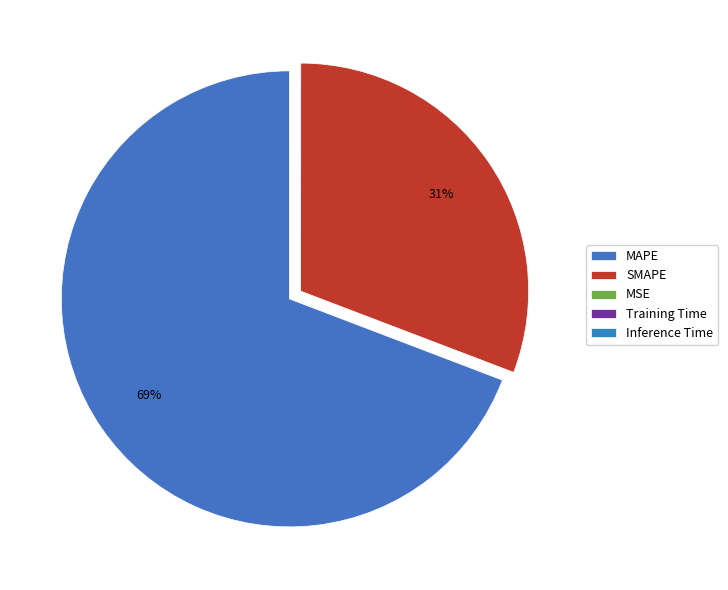

How many segments does this pie chart have?

5